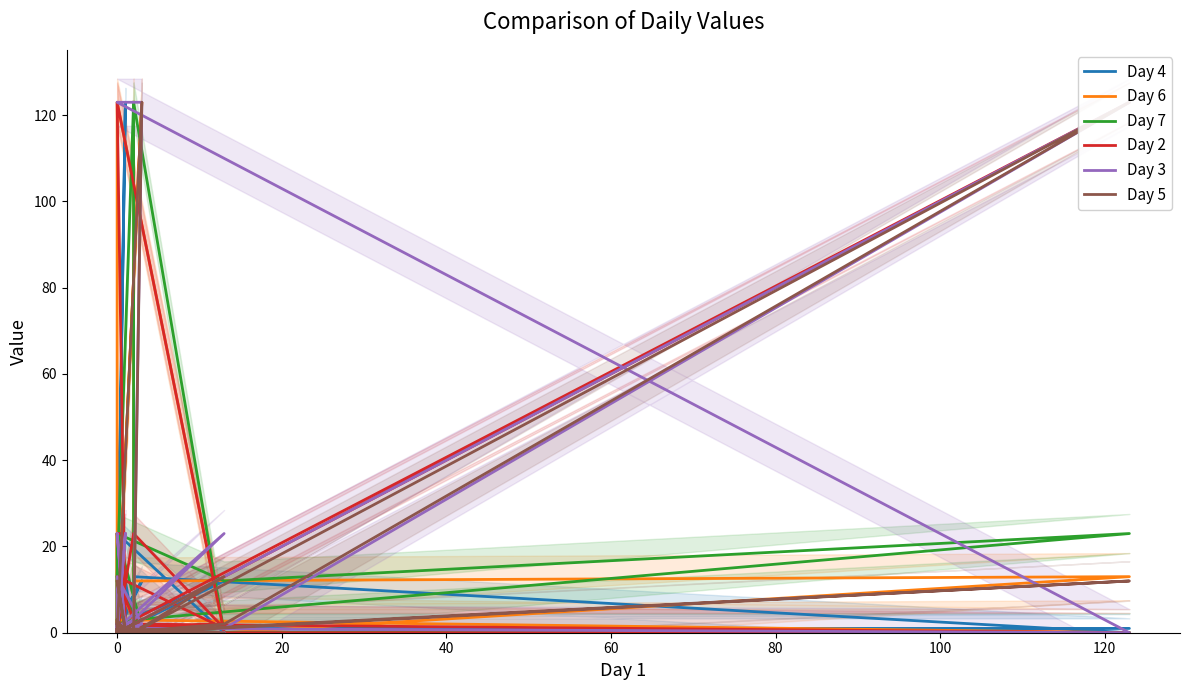

Reading left to right, transcribe all the data shown in this chart.

Day 4: 0	3	0	0	1	1	23	0	0	0	0	2	123	0	1	0	12	2	12	0	1	12	2	1	0	0	0	0	13	13
Day 6: 12	3	0	3	0	0	0	1	2	0	23	2	0	0	0	0	1	0	0	123	0	123	0	3	1	0	0	13	12	123
Day 7: 2	3	3	0	0	0	2	0	123	13	0	0	0	3	13	13	0	0	2	1	1	1	23	0	12	23	12	23	3	123
Day 2: 2	2	0	0	123	3	13	1	23	0	0	1	0	23	23	1	0	1	2	0	0	0	1	3	0	123	0	0	2	2
Day 3: 1	3	123	123	0	1	1	23	3	0	2	0	0	23	0	2	1	0	0	0	13	2	0	0	23	0	1	123	2	2
Day 5: 2	0	123	0	12	0	0	13	0	0	1	0	0	12	1	0	3	0	0	1	1	0	0	3	0	0	2	123	0	1